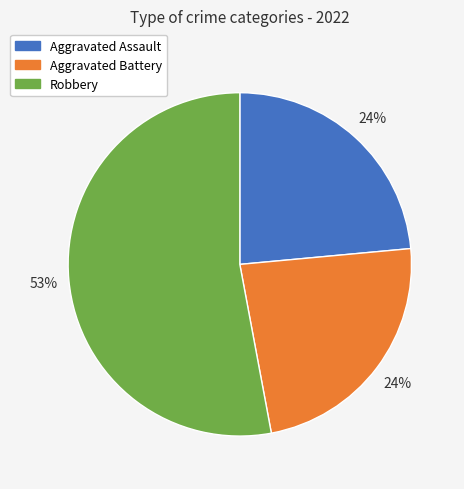

To the nearest percent, what is the difference between the largest and smallest slice percentages?

29%